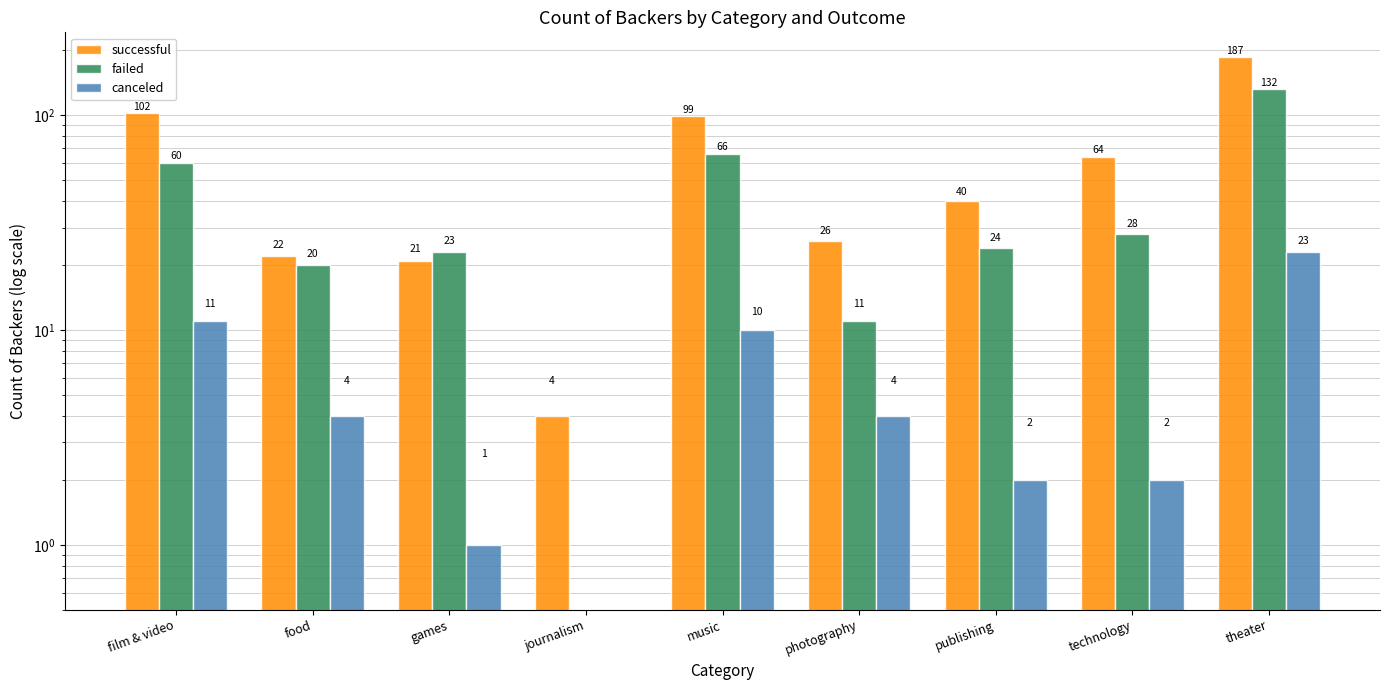

Where does the failed series first go above 24?

film & video